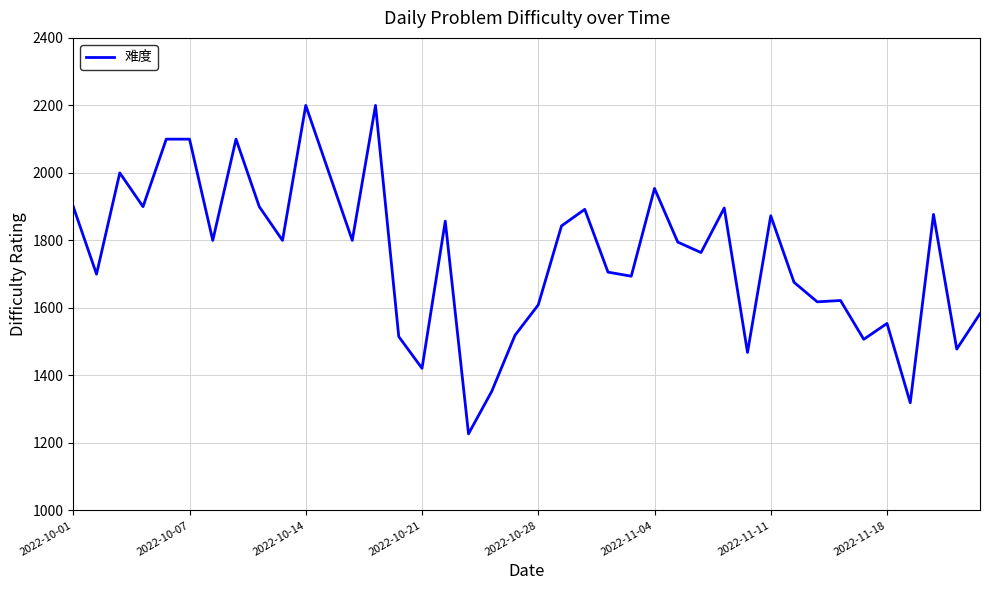

What is the minimum value shown in the chart?

1227